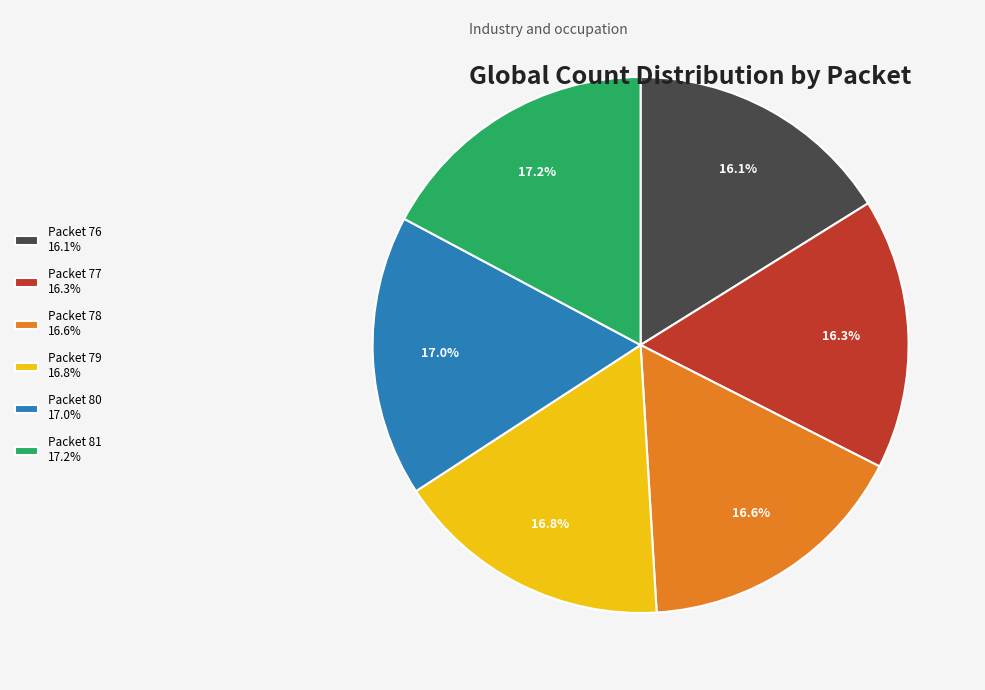

Combined, do Packet 79 16.8% and Packet 81 17.2% account for over 50%?

No